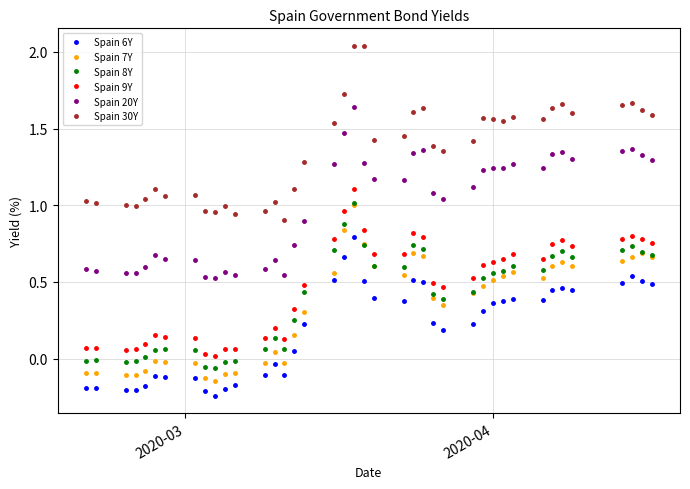

True or false: Spain 20Y and Spain 7Y intersect in this chart.

False